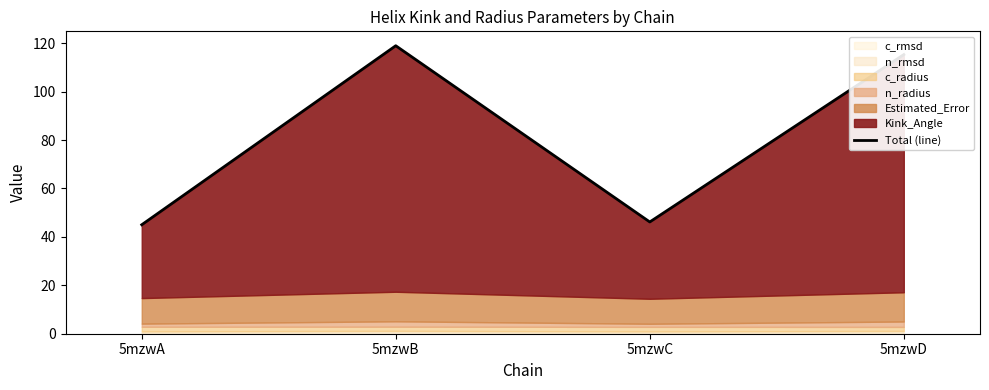

Reading left to right, extract all data points from this chart.

45.0	118.9	46.2	115.3